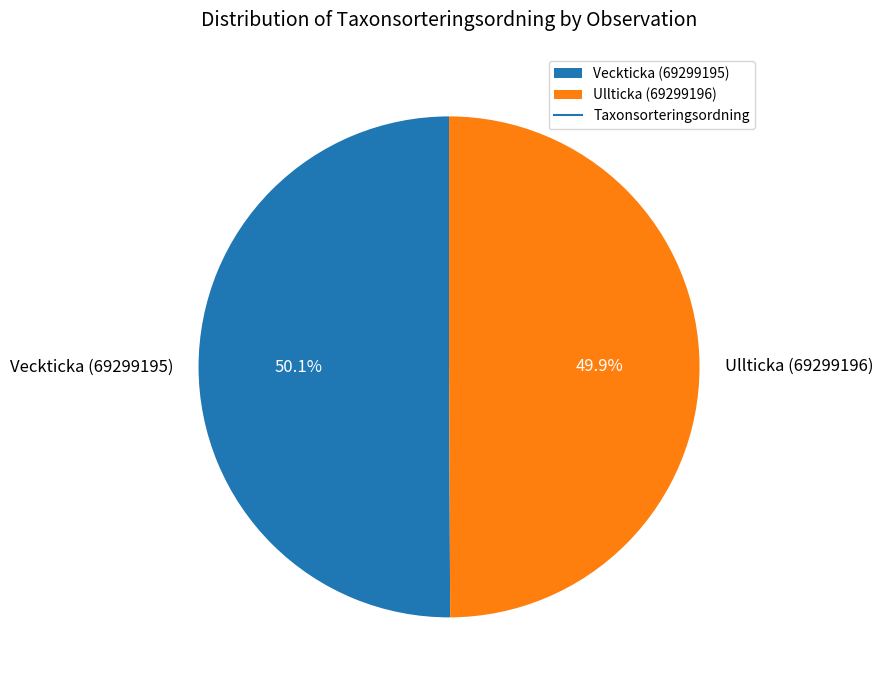

What percentage is the Ullticka (69299196) slice, to the nearest percent?

50%